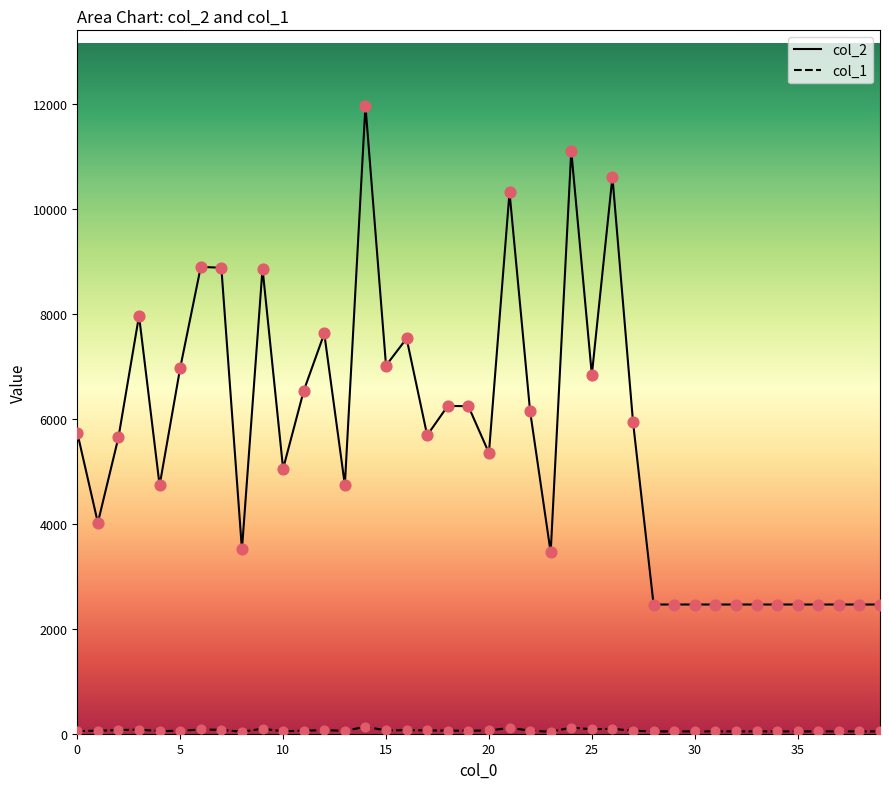

Is the value of col_2 at 35 greater than the value of col_1 at 30?

Yes